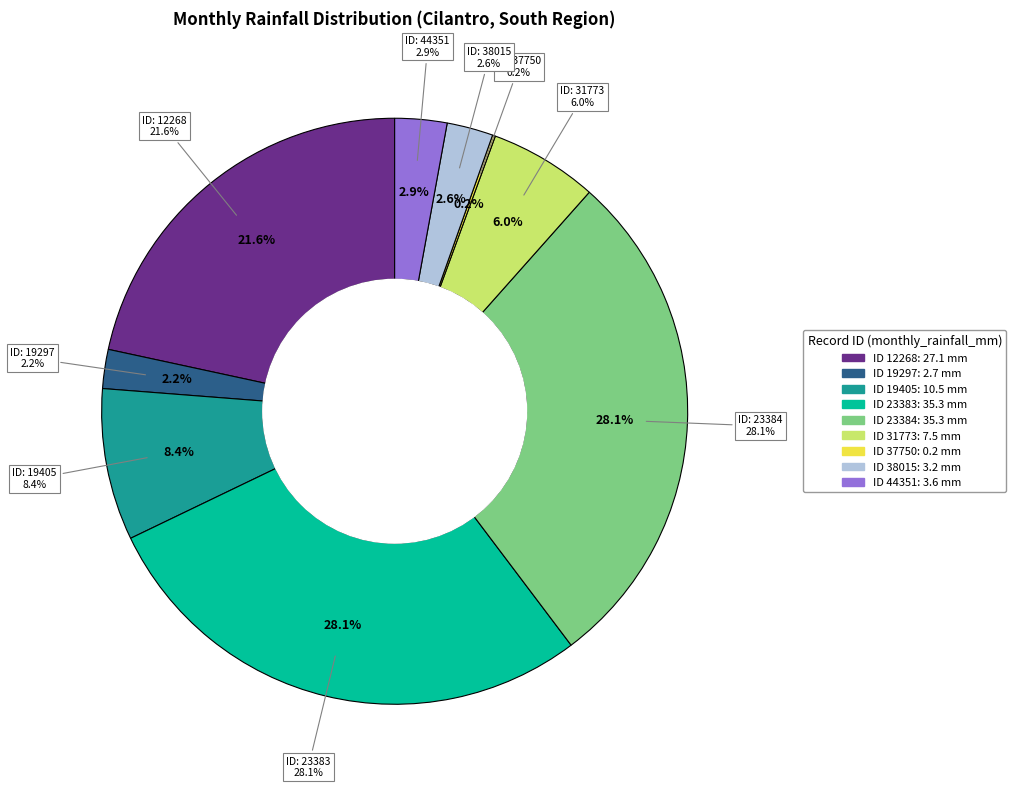

True or false: 38015 accounts for 9% of the total.

False